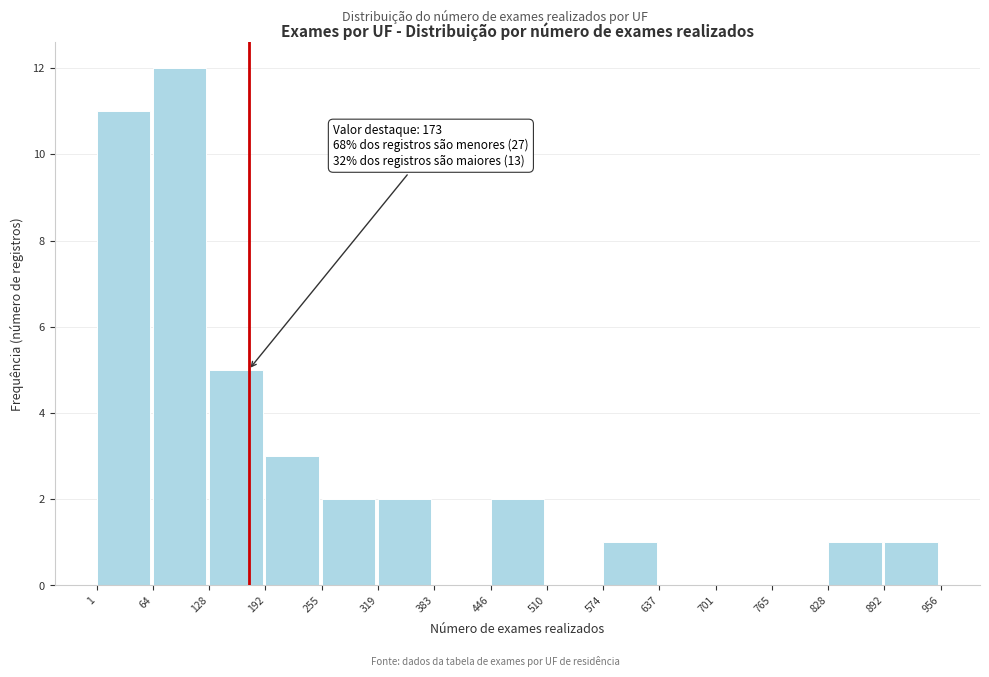

Which range on the x-axis has the tallest bar?

64 to 128